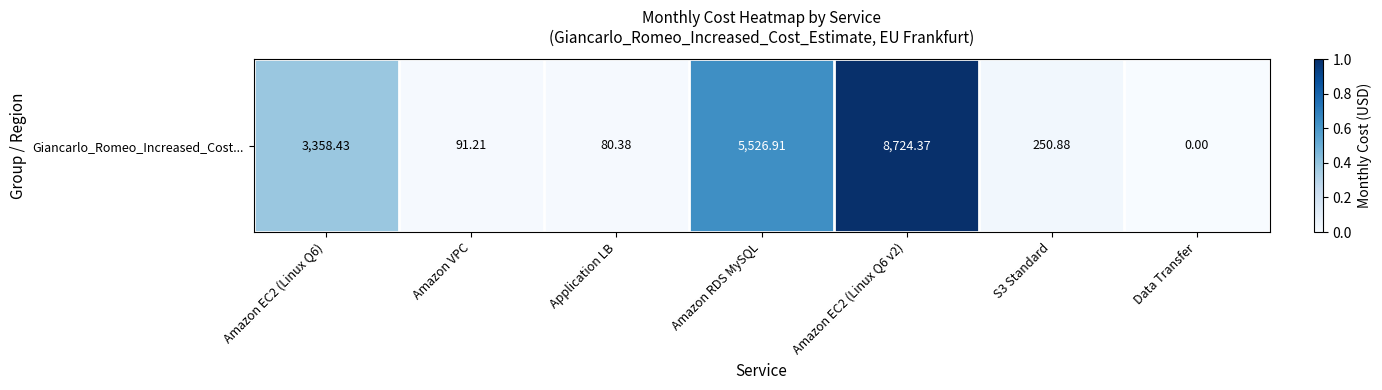

Between Amazon EC2 (Linux Q6) and Data Transfer, which is larger?

Amazon EC2 (Linux Q6)